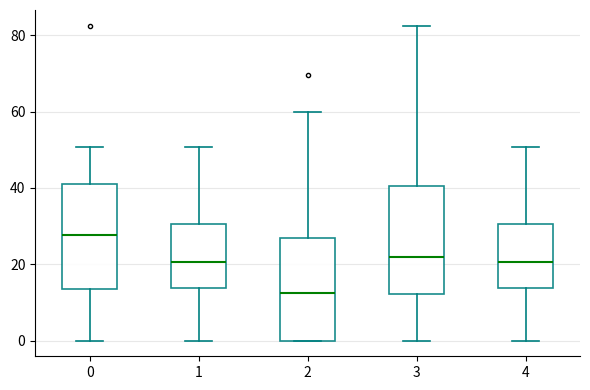

Reading left to right, read every box against the y-axis: the position of its median line, the range the box covers, and the ends of its whiskers. The values are not printed on the chart, so give them approximately, as read against the axis.

0: median 28, box 14 to 42, whiskers 0 to 50
1: median 20, box 14 to 30, whiskers 0 to 50
2: median 12, box 0 to 28, whiskers 0 to 60
3: median 22, box 12 to 40, whiskers 0 to 82
4: median 20, box 14 to 30, whiskers 0 to 50